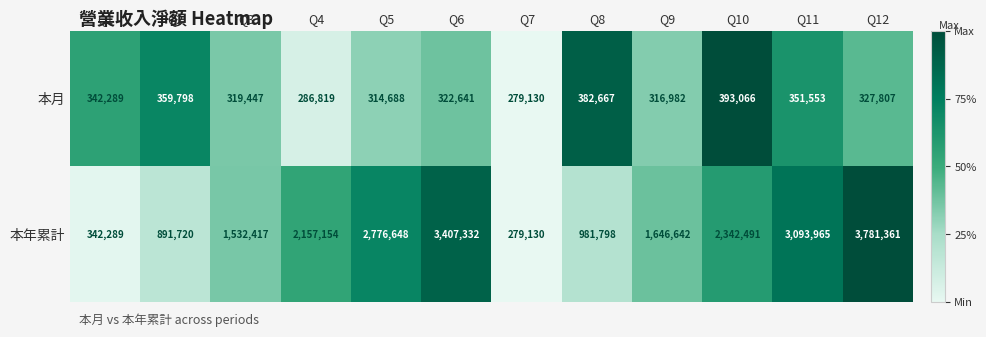

At how many categories does at least one series exceed 1410800?

8